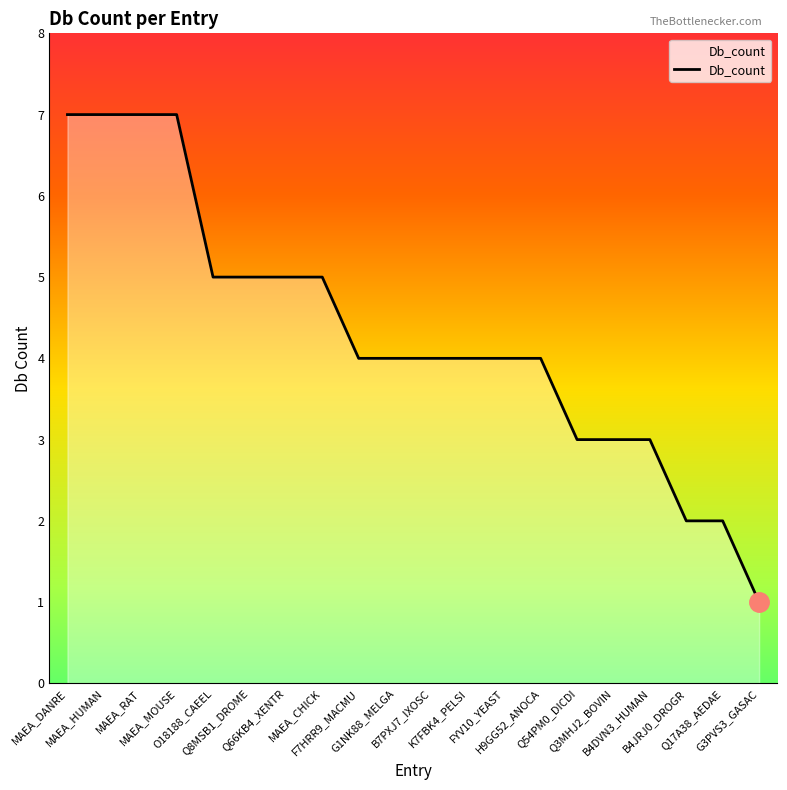

What is the minimum value shown in the chart?

1